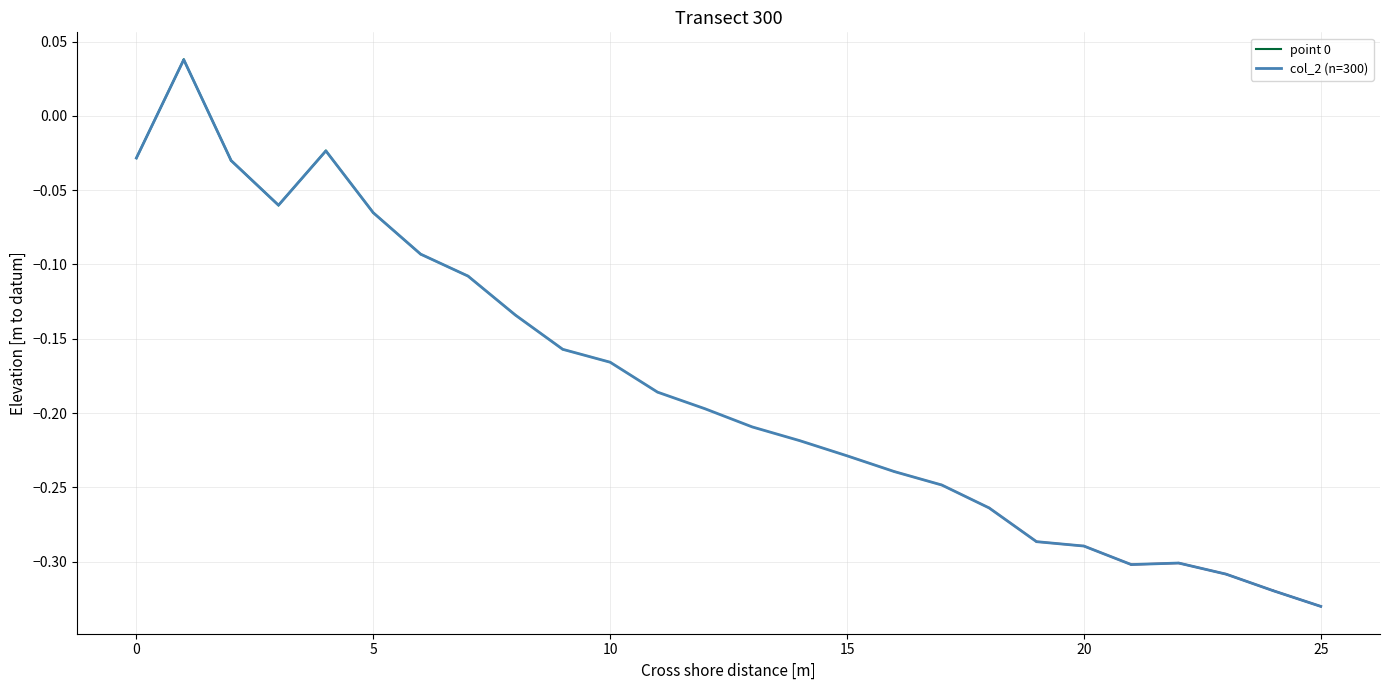

How many points are higher than both their immediate neighbors (excluding endpoints)?

3